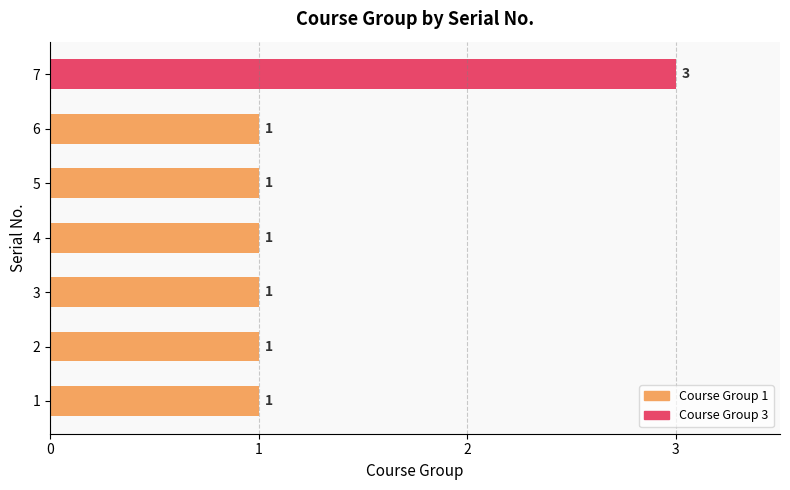

Reading bottom to top, list all the values displayed in this chart.

1=1	2=1	3=1	4=1	5=1	6=1	7=3